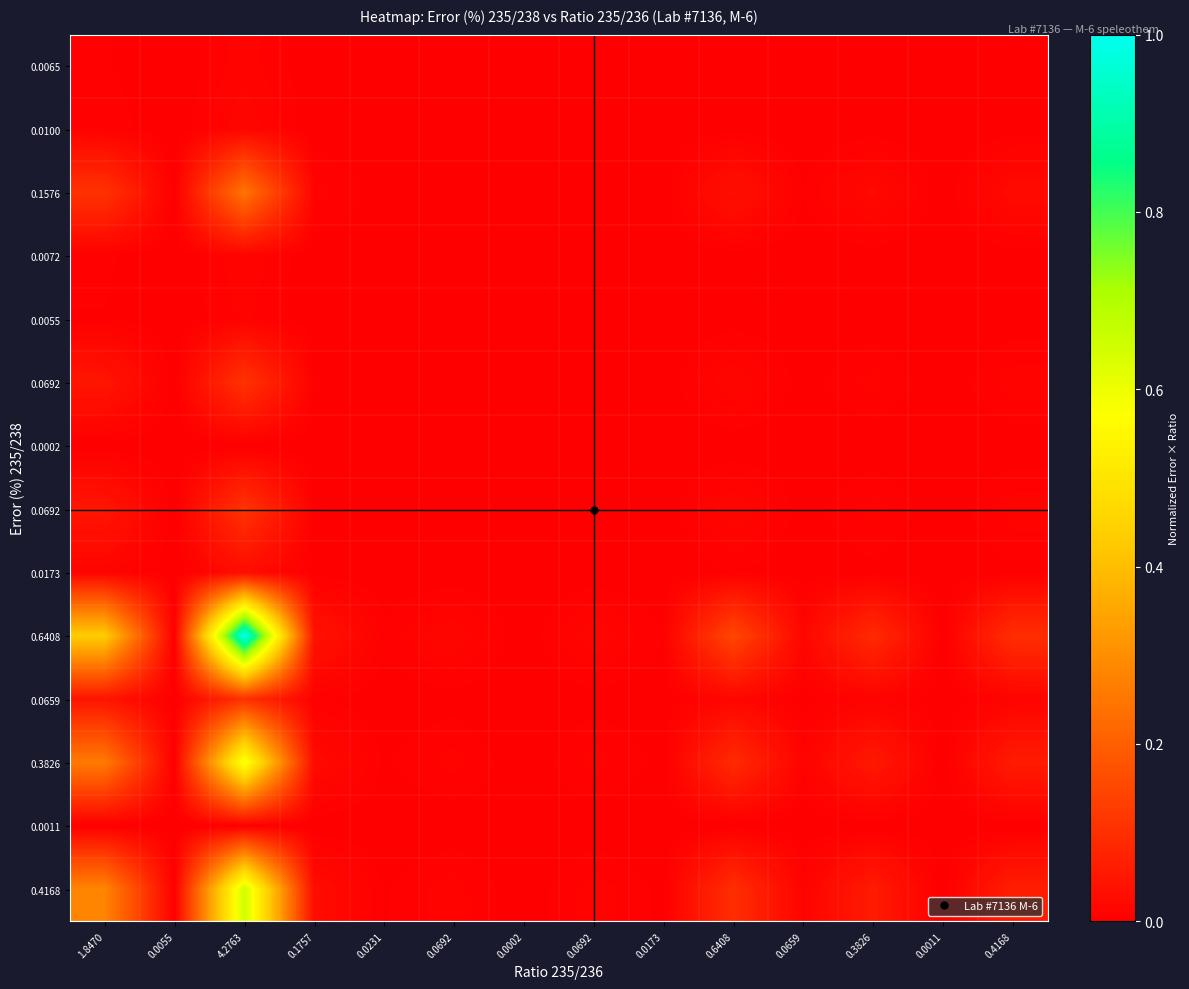

Which label corresponds to the smallest value in the chart?

0.0002